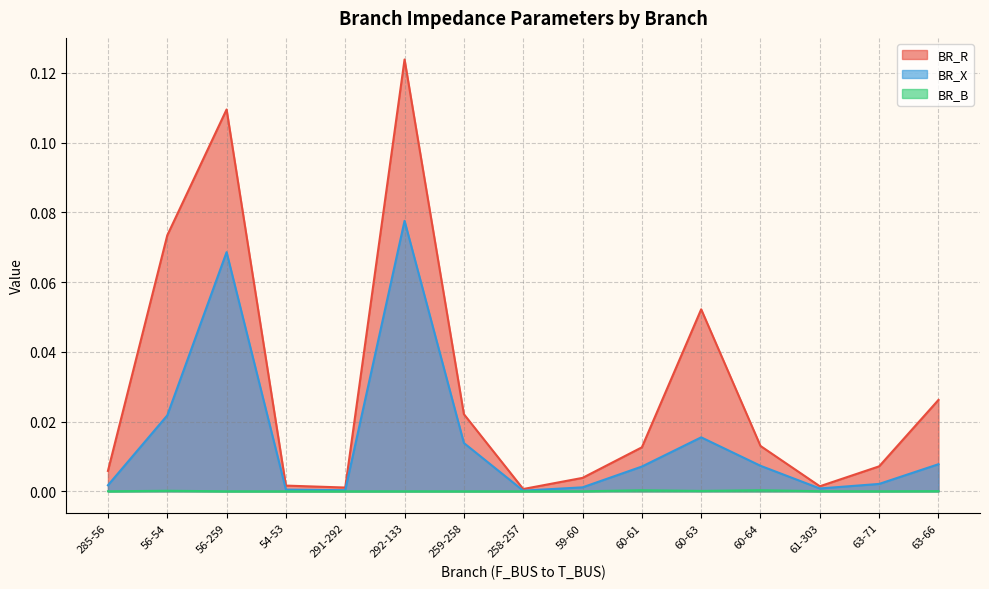

Reading left to right, transcribe all the data shown in this chart.

BR_R: 285-56=0.0	56-54=0.1	56-259=0.1	54-53=0.0	291-292=0.0	292-133=0.1	259-258=0.0	258-257=0.0	59-60=0.0	60-61=0.0	60-63=0.1	60-64=0.0	61-303=0.0	63-71=0.0	63-66=0.0
BR_X: 285-56=0.0	56-54=0.0	56-259=0.1	54-53=0.0	291-292=0.0	292-133=0.1	259-258=0.0	258-257=0.0	59-60=0.0	60-61=0.0	60-63=0.0	60-64=0.0	61-303=0.0	63-71=0.0	63-66=0.0
BR_B: 285-56=0.0	56-54=0.0	56-259=0.0	54-53=0.0	291-292=0.0	292-133=0.0	259-258=0.0	258-257=0.0	59-60=0.0	60-61=0.0	60-63=0.0	60-64=0.0	61-303=0.0	63-71=0.0	63-66=0.0